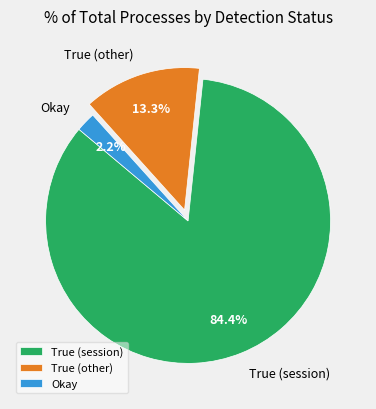

Is the sum of True (session) and True (other) greater than half?

Yes